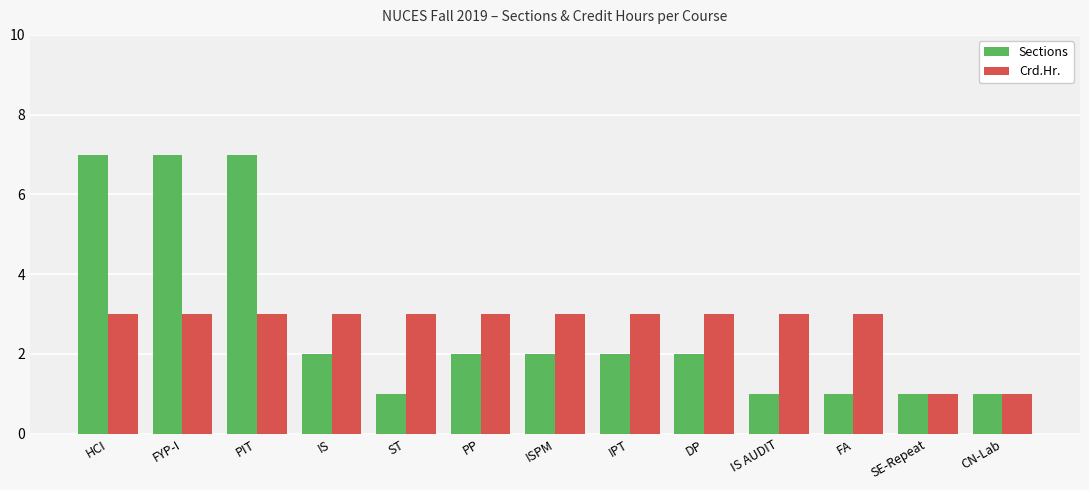

What is the greatest value displayed?

7